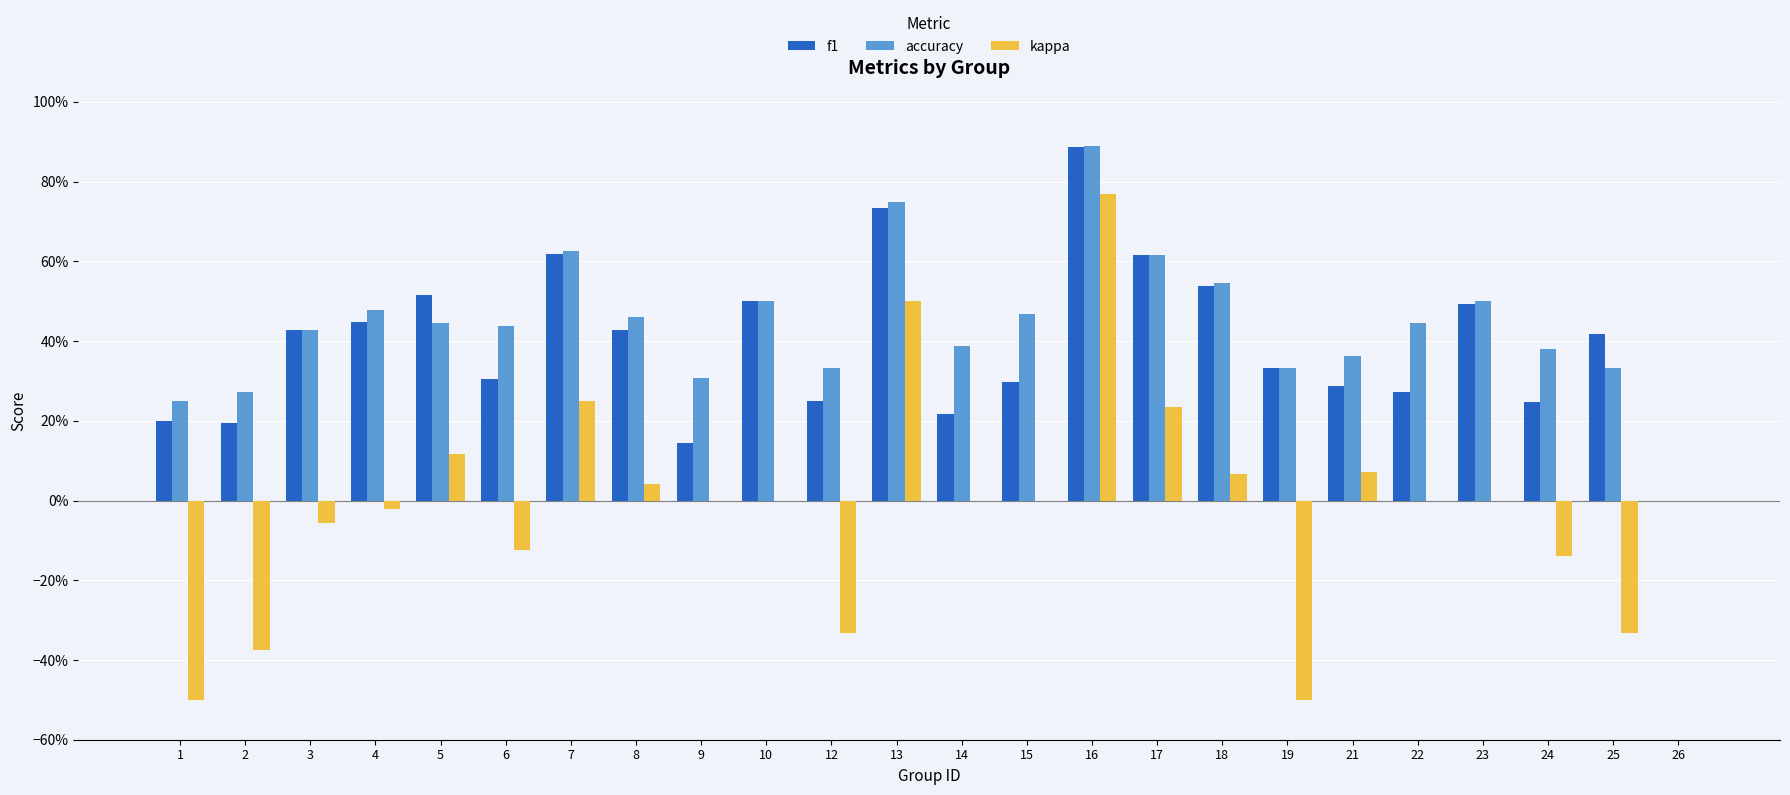

What is the total value across all series at 4?

0.9